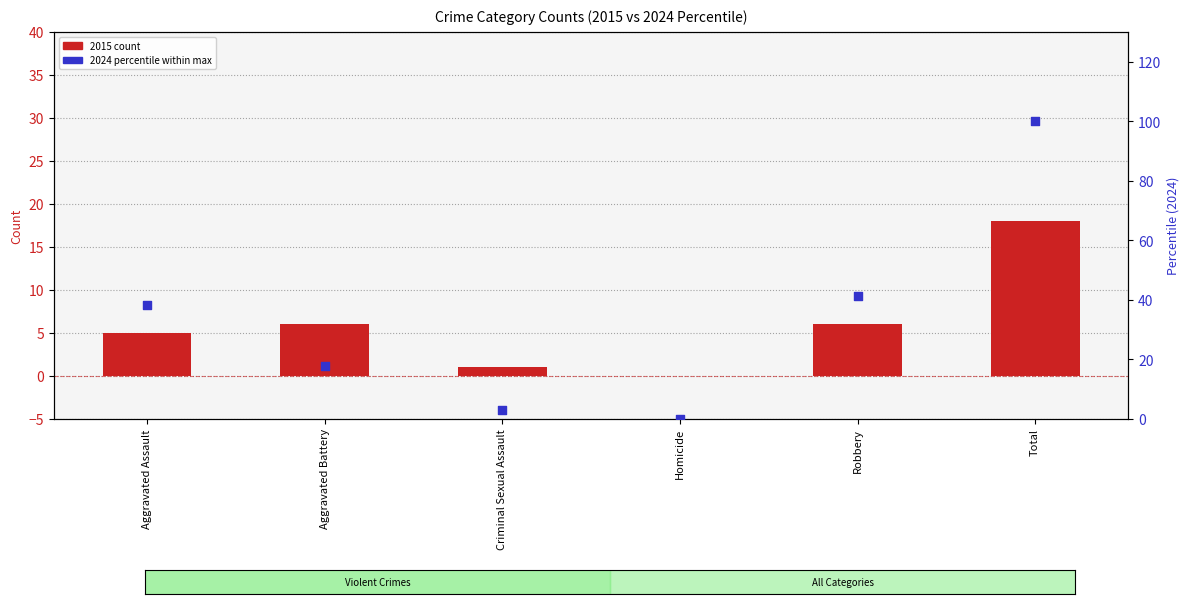

What are all the series names shown in the legend?

2015 count, 2024 (percentile)